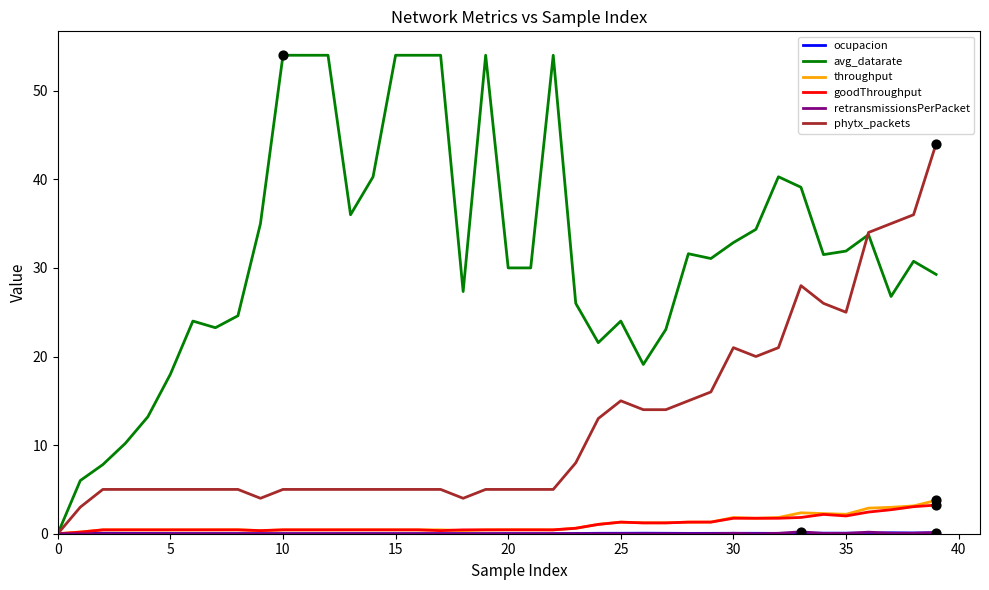

Which series has the largest total across all categories?

avg_datarate